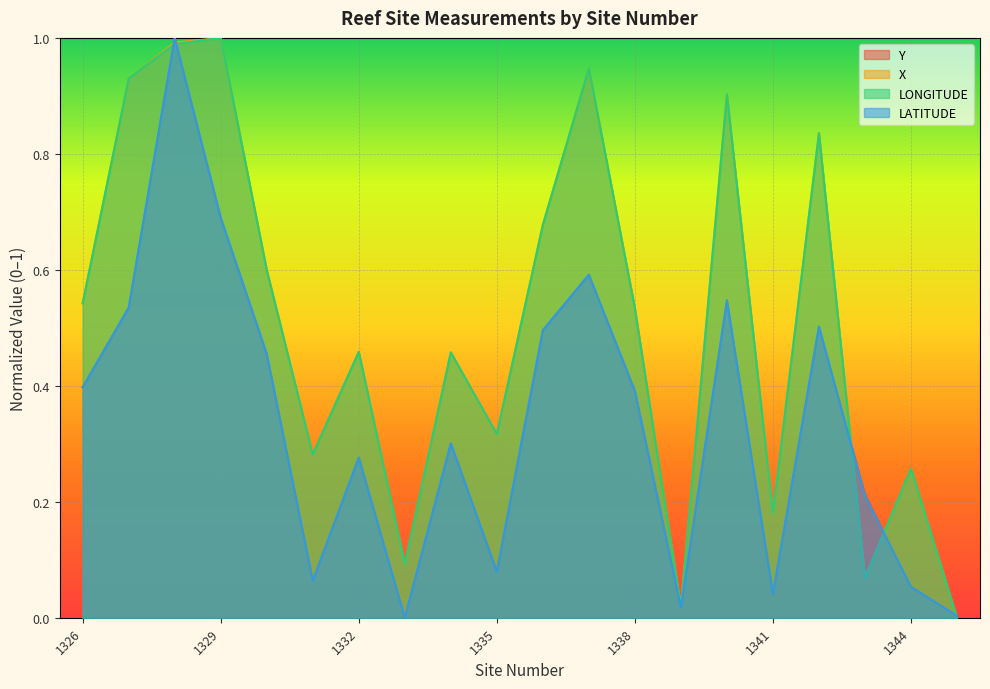

What is the difference between the highest and lowest values at 1331?

0.2